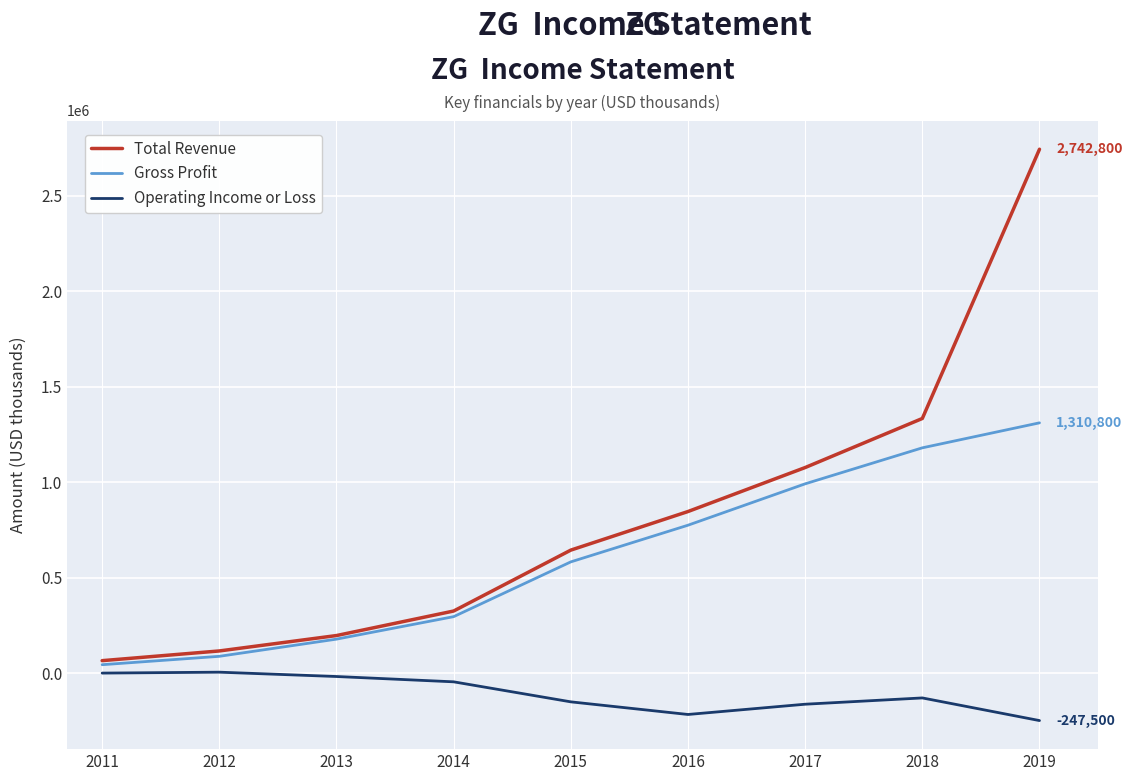

True or false: Operating Income or Loss and Total Revenue cross at least once.

False